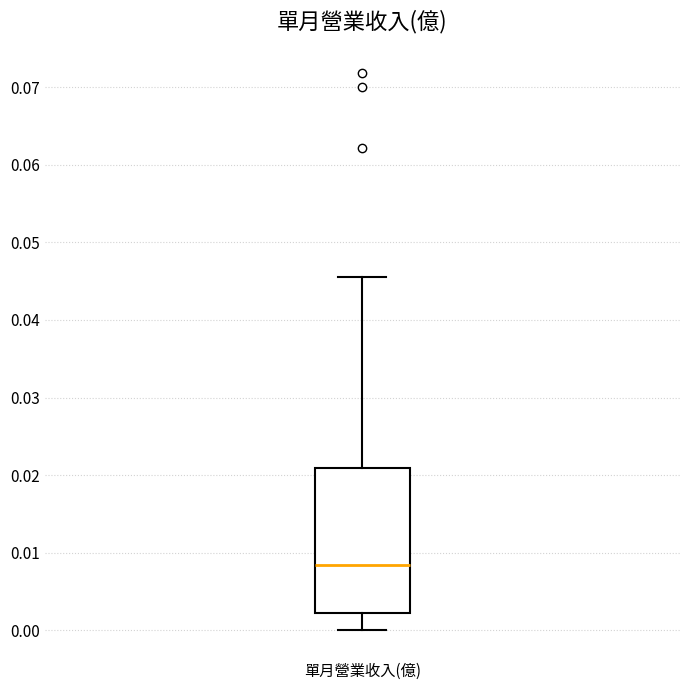

Read this box plot against the y-axis: the position of the median line, the range covered by the box, and the ends of both whiskers. The values are not printed on the chart, so give them approximately, as read against the axis.

median 0.008, box 0.002 to 0.021, whiskers 0.000 to 0.046